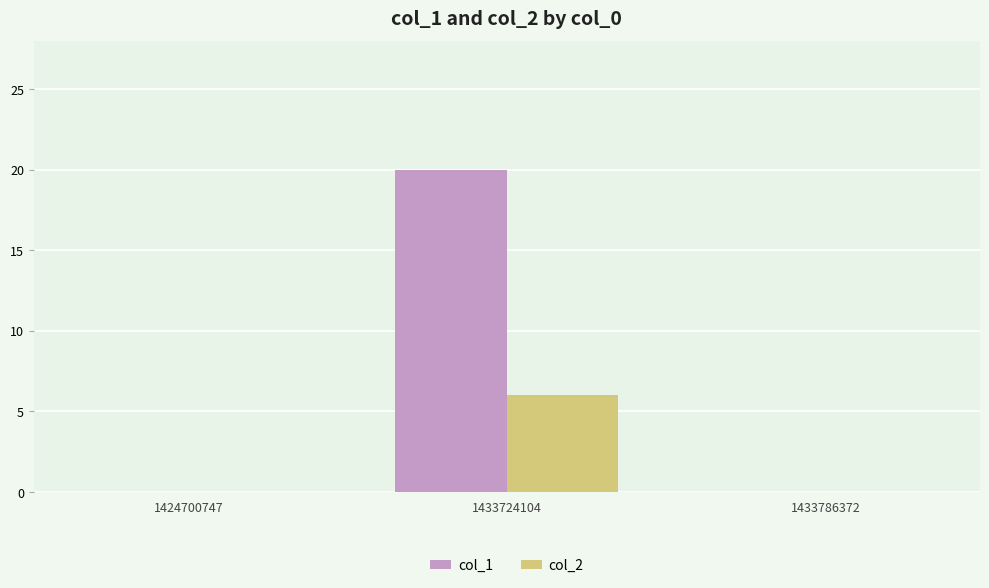

How many data points does each series have?

3